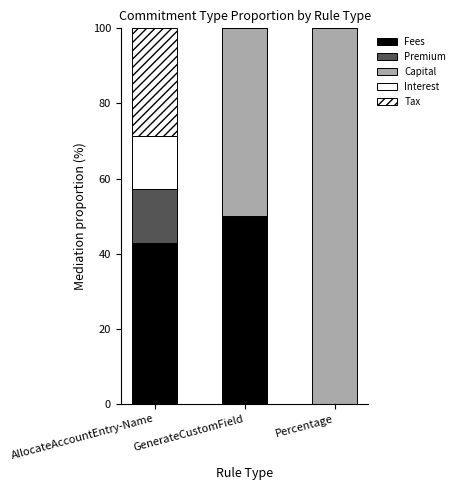

Does the chart contain stacked bars?

Yes